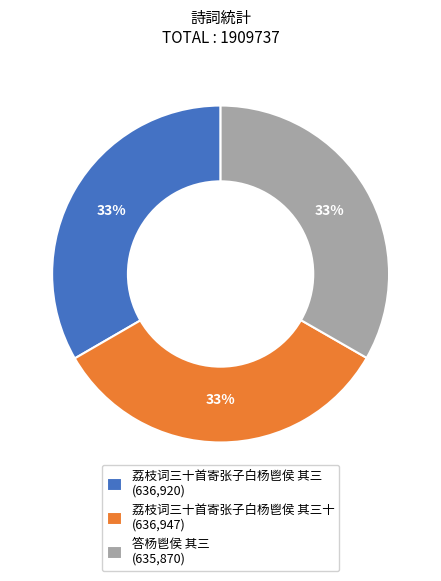

To the nearest percent, what portion does 答杨鬯侯 其三 (635,870) represent?

33%